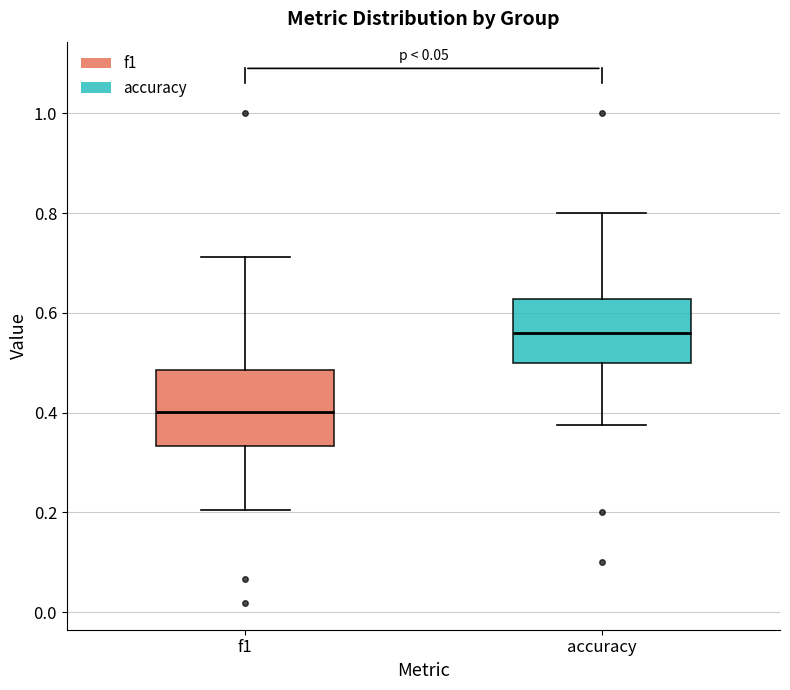

Which box has the lowest median line?

f1